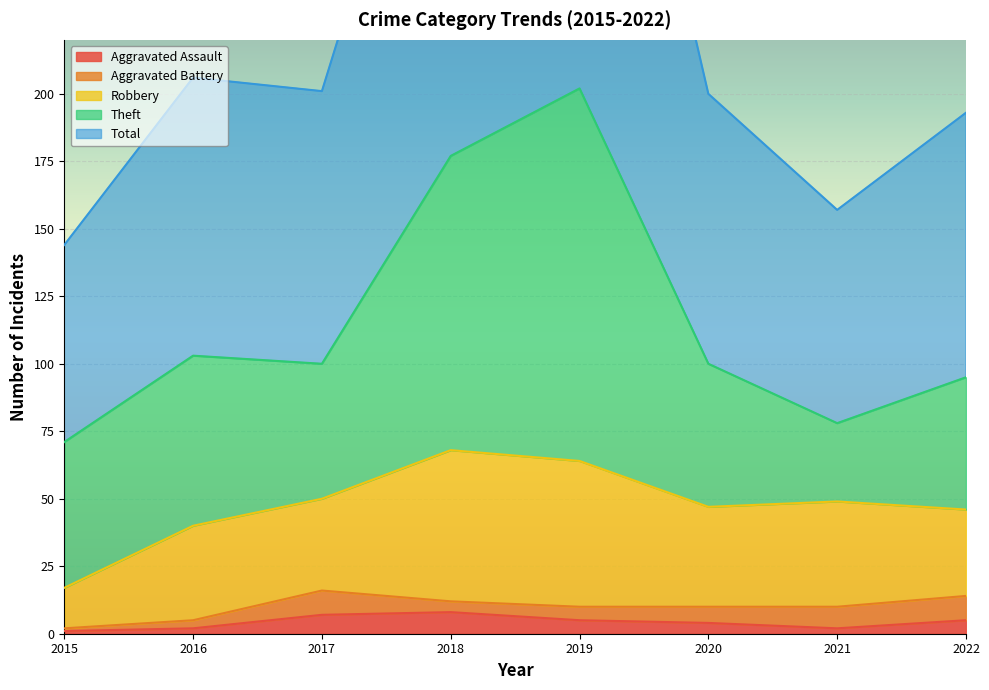

Which category has the highest value across all series?

2019